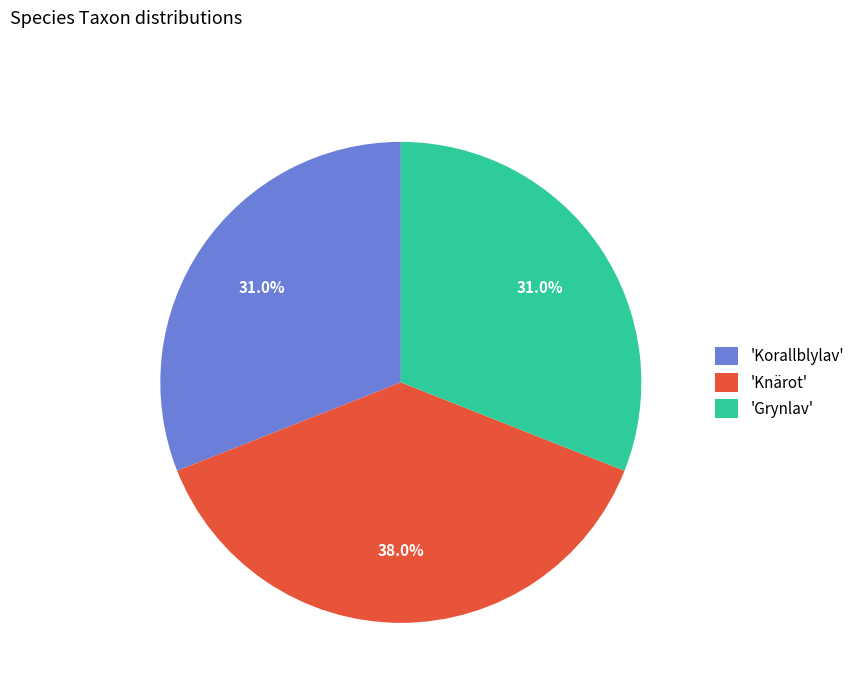

Is there a majority slice in this chart?

No